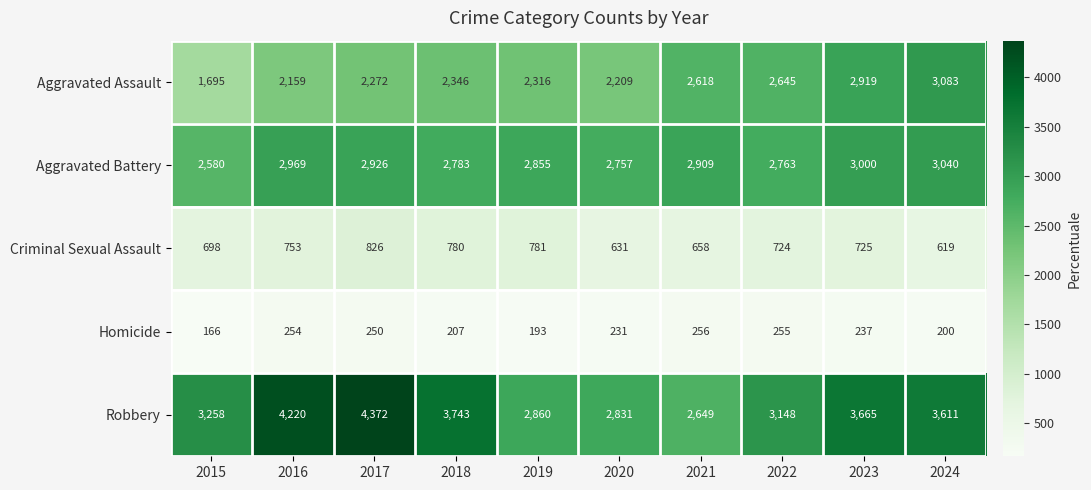

How many data points does each series have?

10